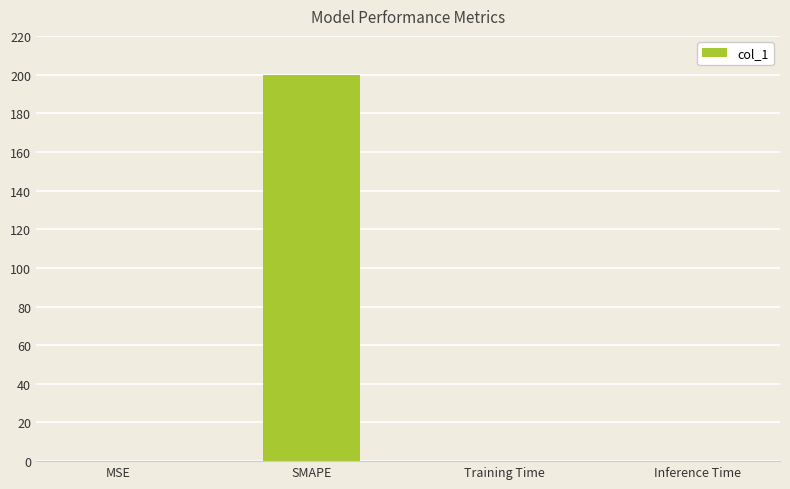

At which category does the chart reach its peak across all series?

SMAPE